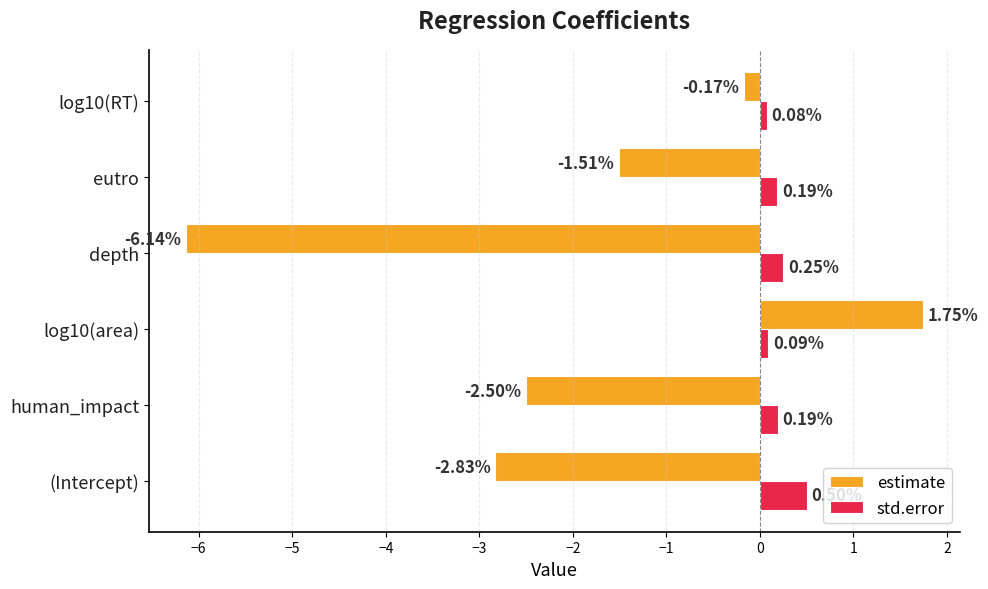

Is the value of std.error at human_impact greater than the value of estimate at log10(area)?

No